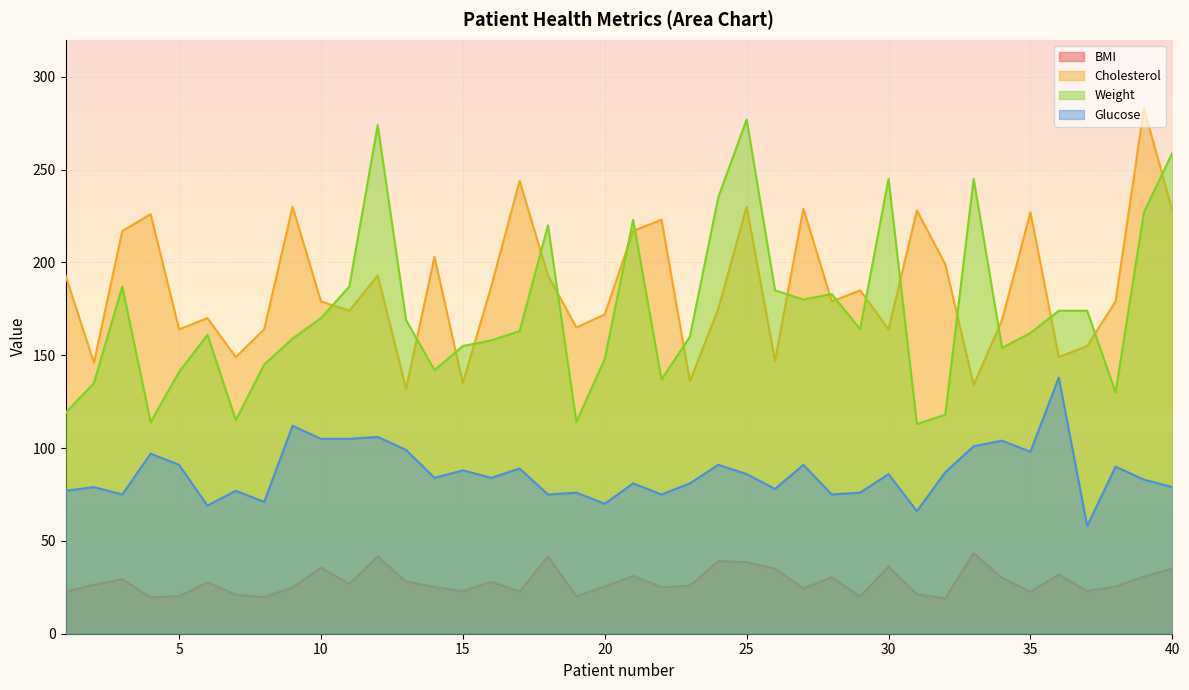

The Glucose series shows 98.0 at 35. True or false?

True